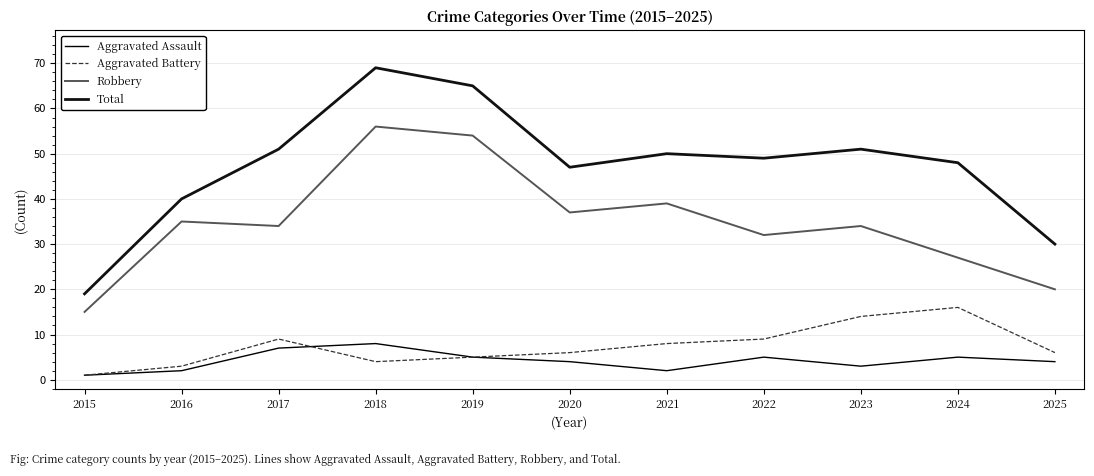

What is the difference between the second highest and second lowest values in the Robbery series?

34